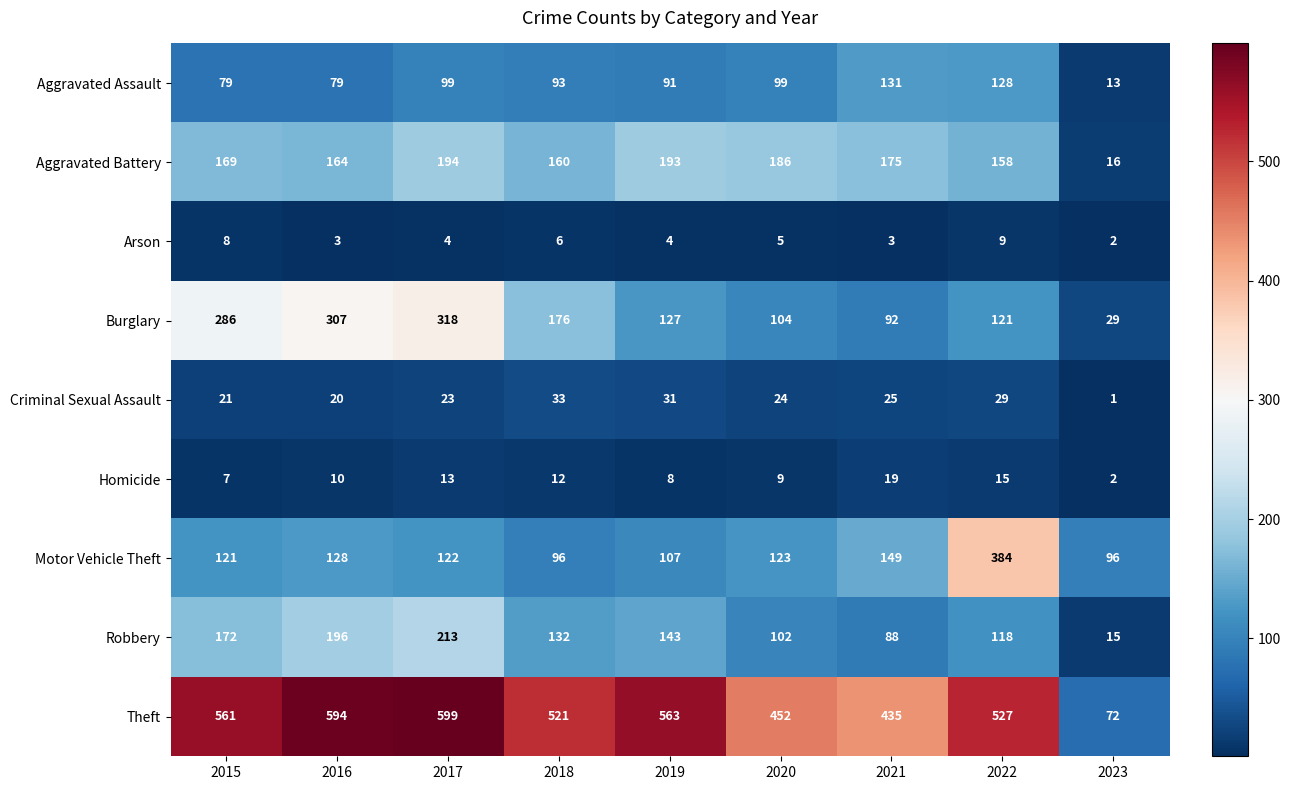

Which series has the largest range (max minus min)?

Theft